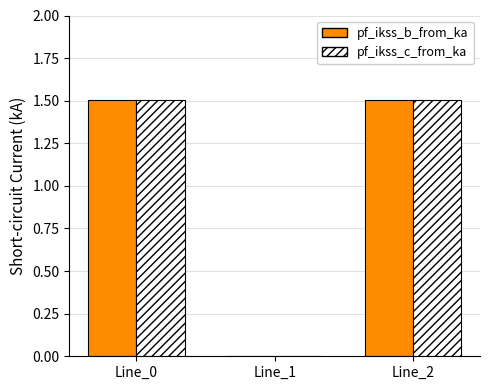

How many distinct data groups are displayed?

2